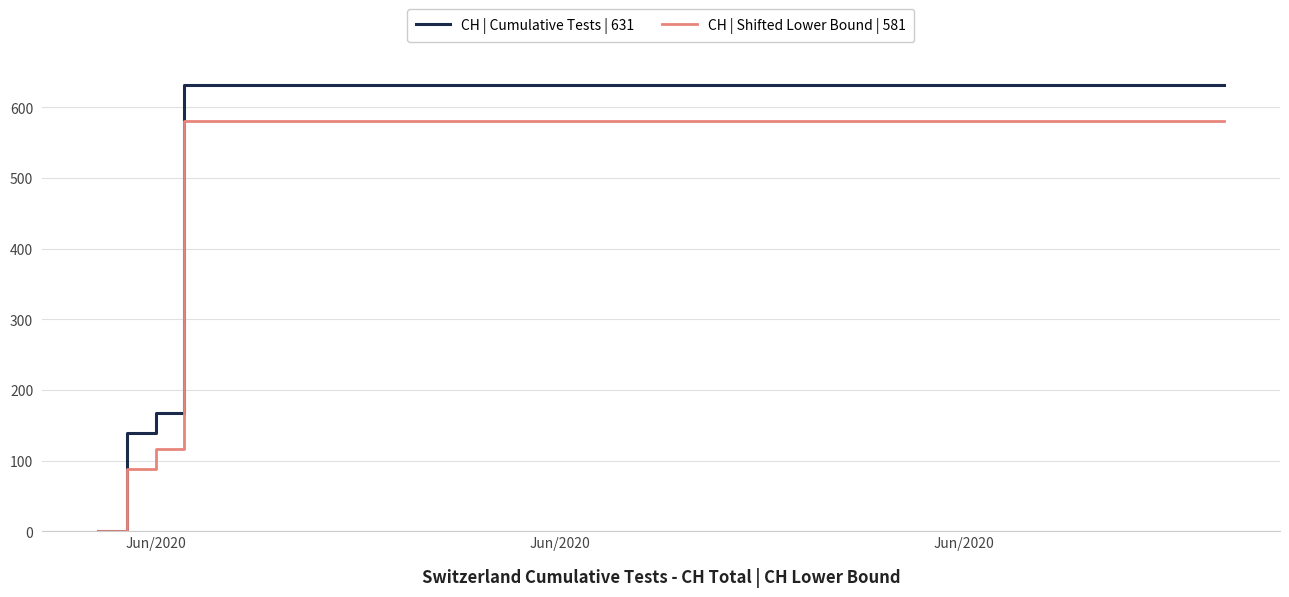

Which series has the largest total across all categories?

CH | Cumulative Tests | 631